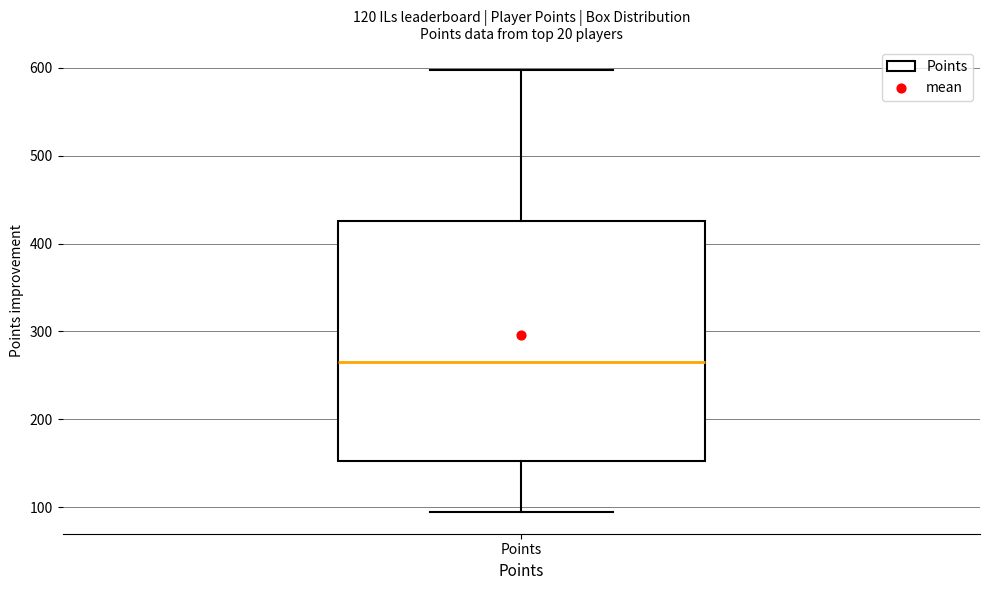

Transcribe this box plot: give where the median line is, the range the box spans, and where the two whiskers end, as read against the y-axis. The values are not printed on the chart, so give them approximately, as read against the axis.

median 270, box 150 to 430, whiskers 100 to 600